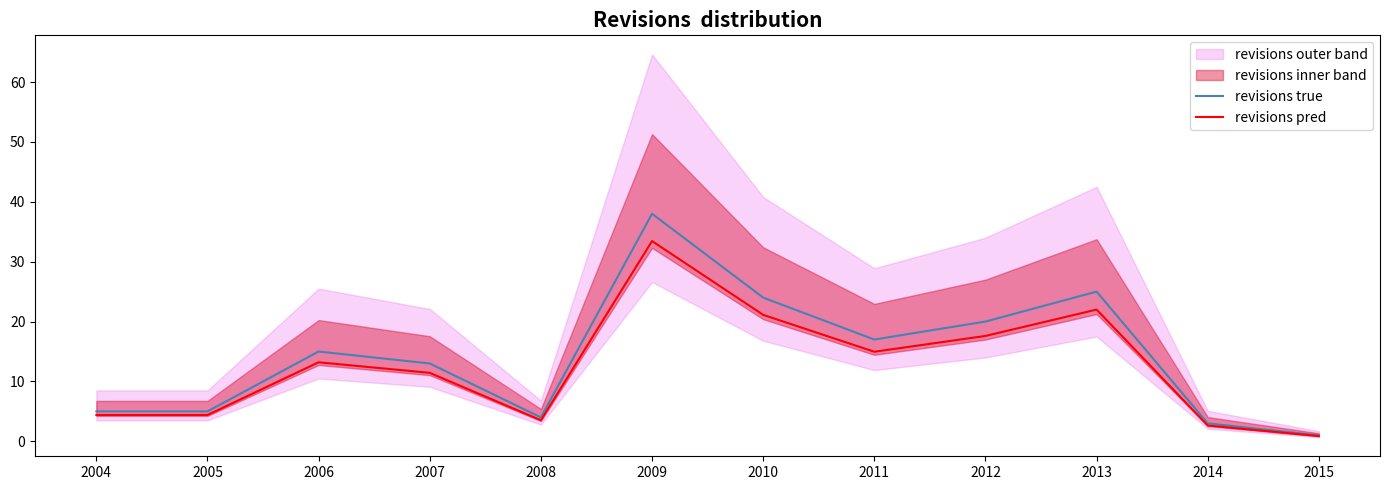

True or false: revisions true and revisions pred intersect in this chart.

False